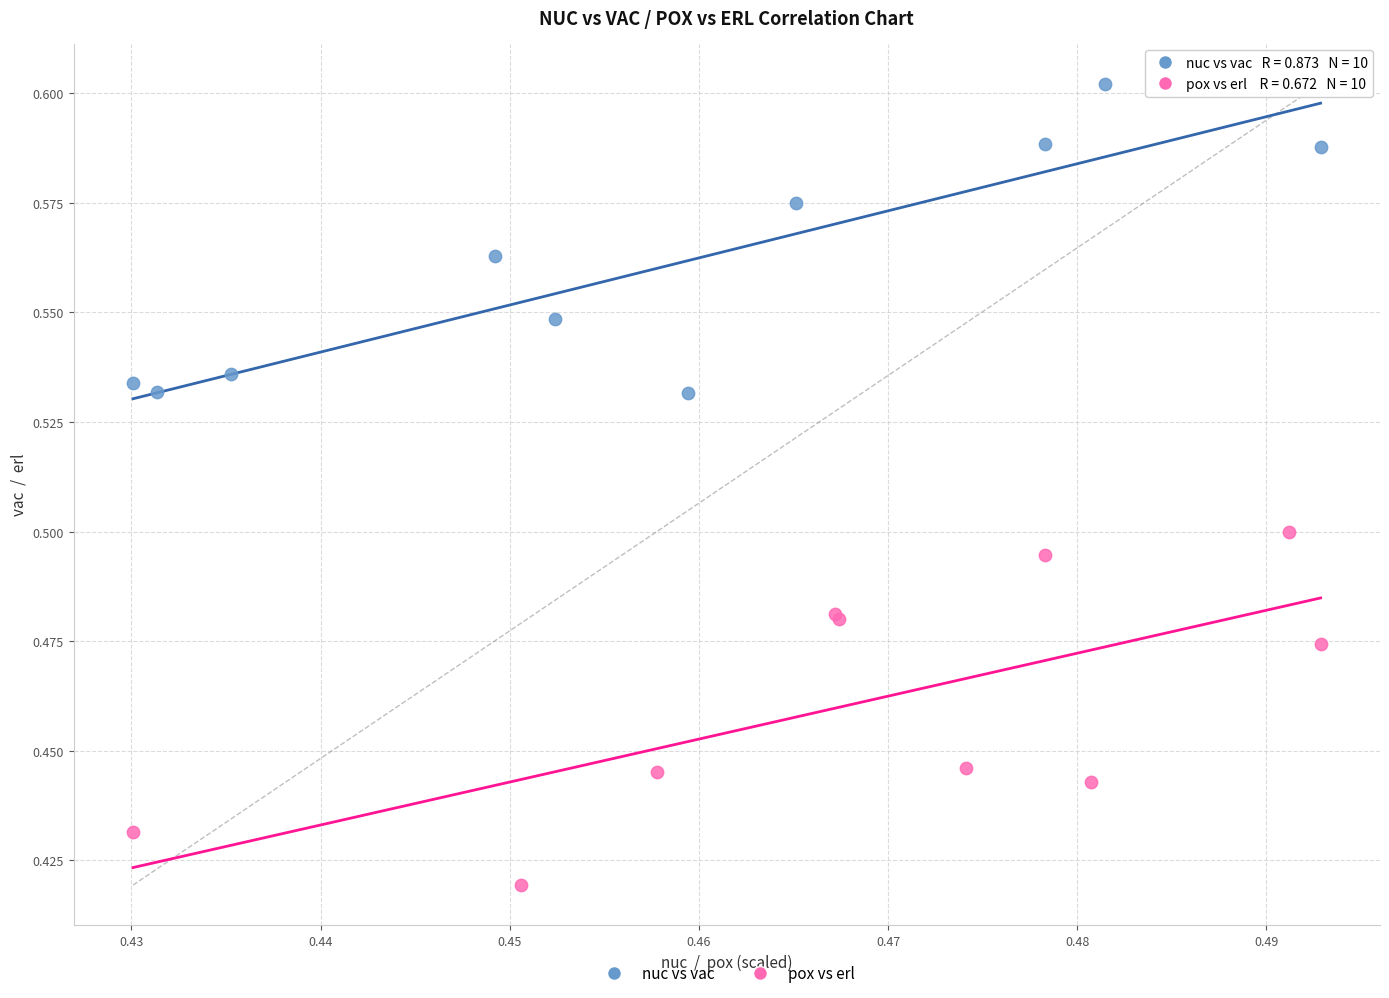

Which series contains the lowest Y value?

pox vs erl